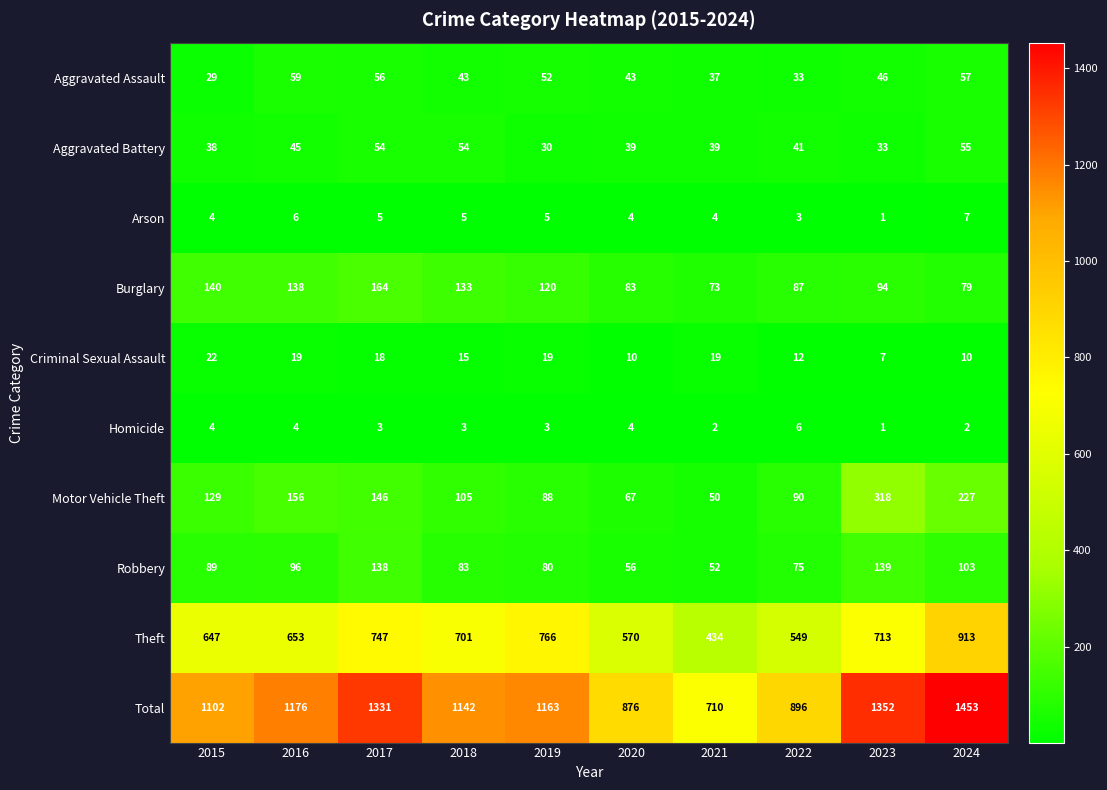

What is the highest value of the Total series?

1453